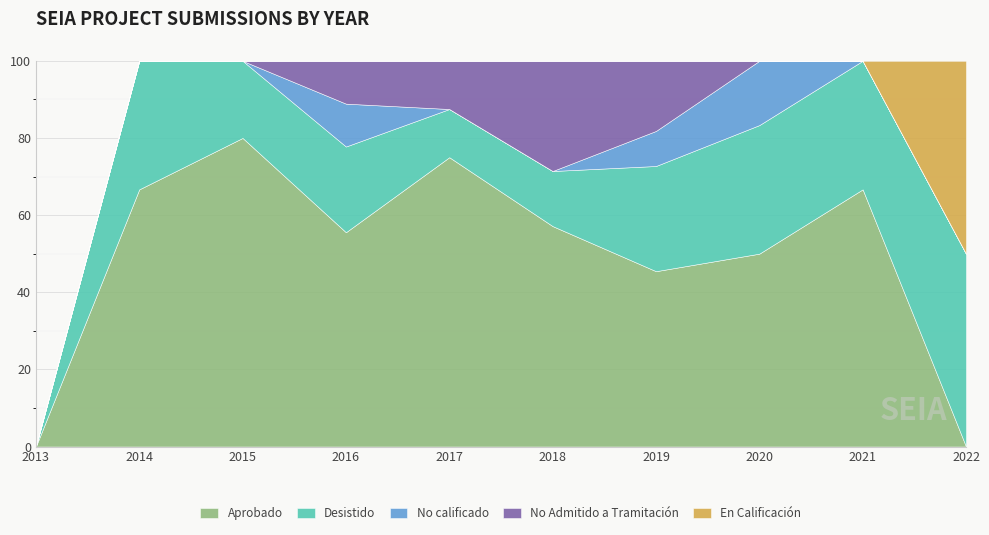

What is the average value of the No Admitido a Tramitación series?

1